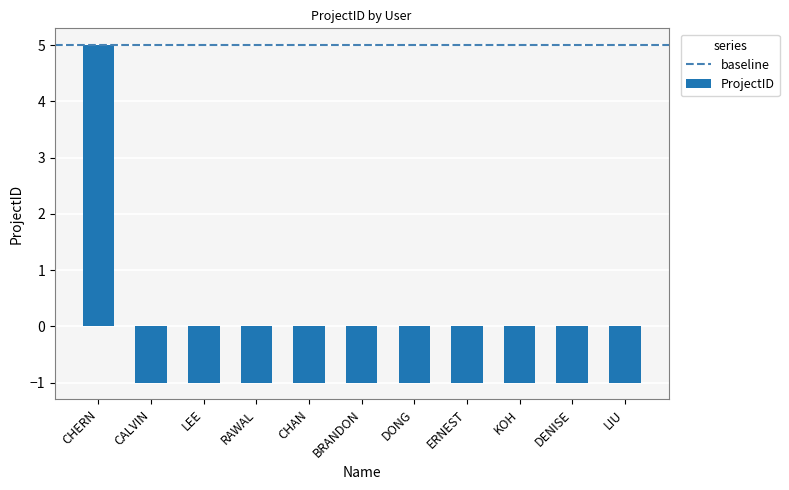

Is it true that the value at RAWAL is -1?

True